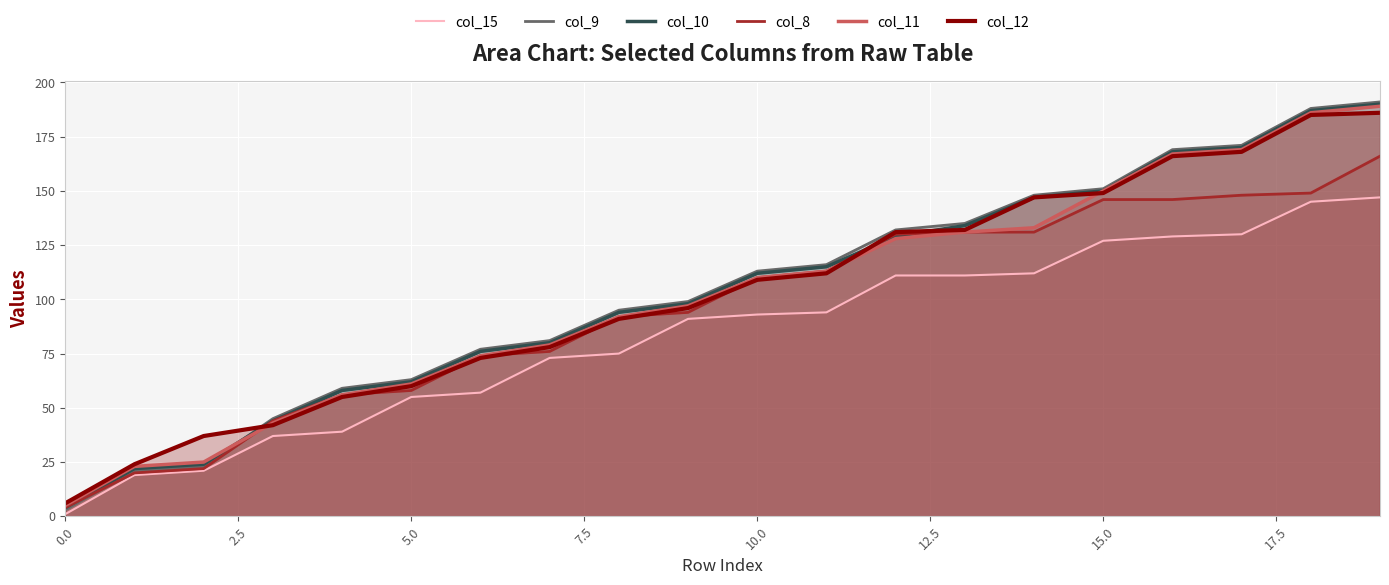

How many lines are shown in the chart?

6